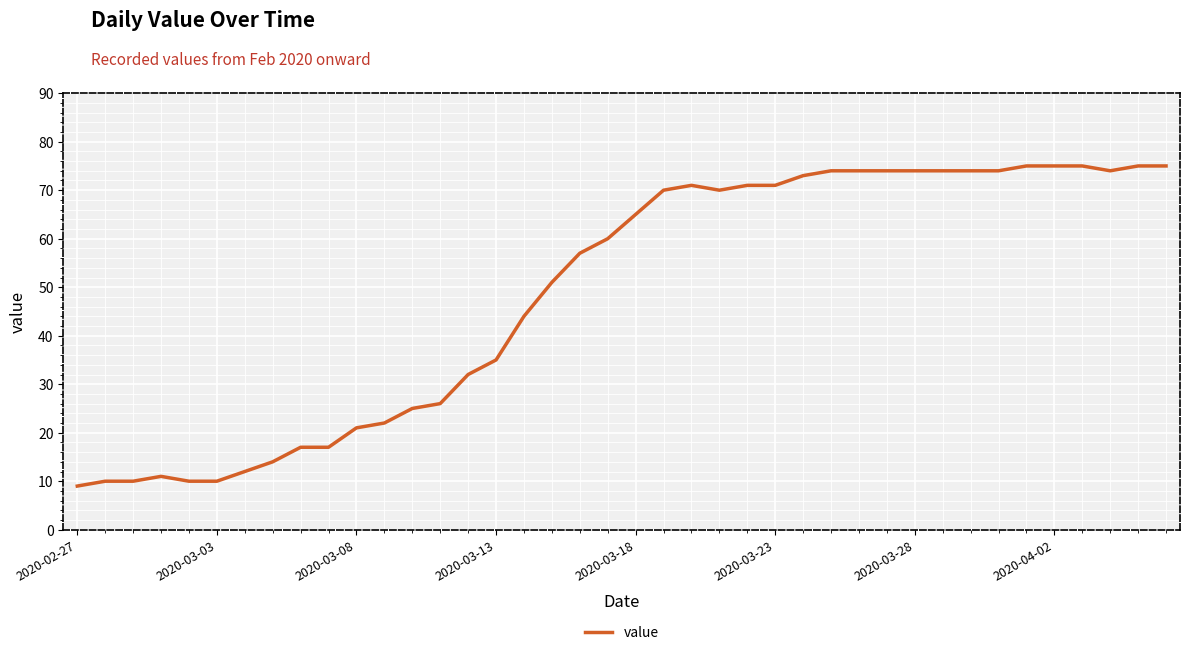

What is the difference between the maximum and minimum values?

66